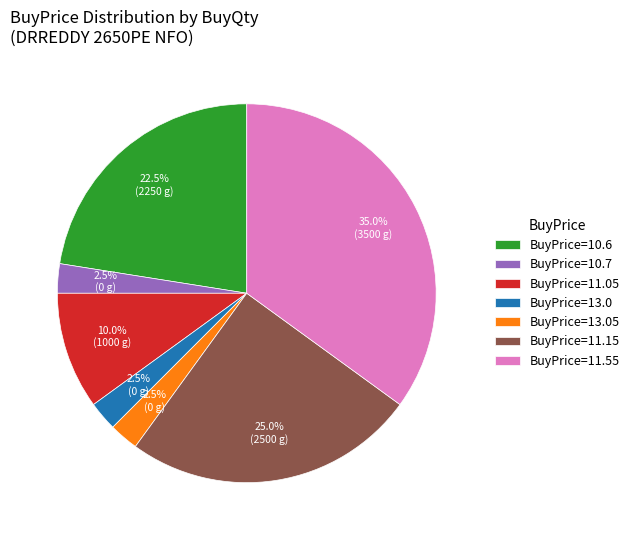

Is the sum of BuyPrice=11.05 and BuyPrice=10.7 greater than half?

No